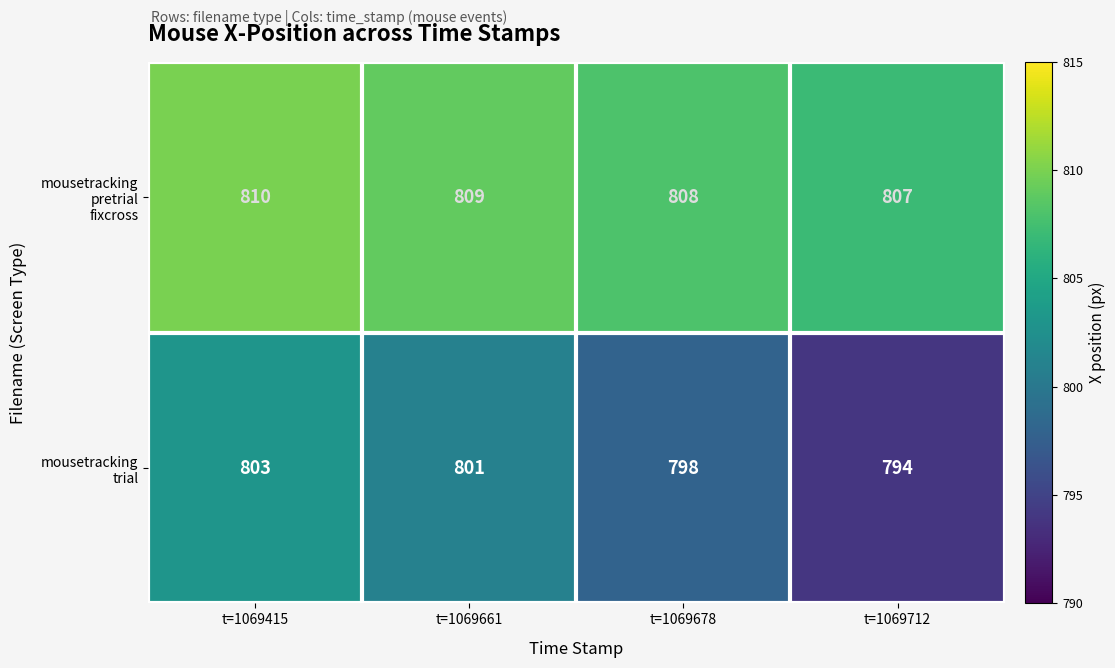

What is the spread (max minus min) of values at t=1069712?

13